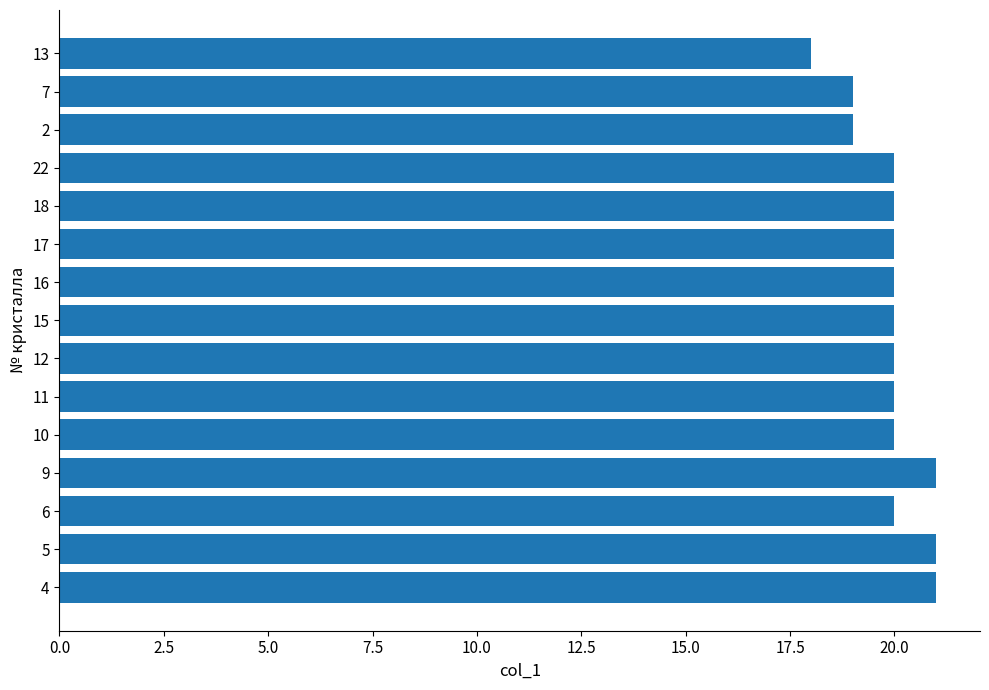

What is the smallest value displayed?

18